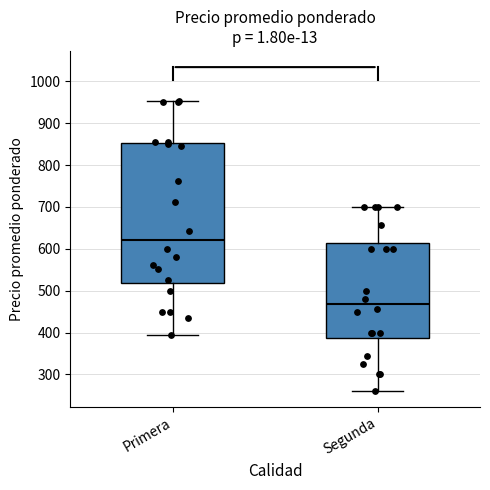

Which box has the lowest median line?

Segunda